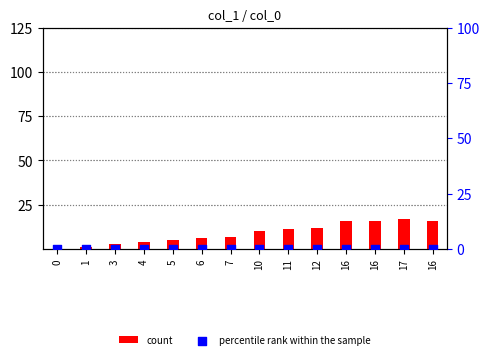

Which series has the largest Y range (max minus min)?

count